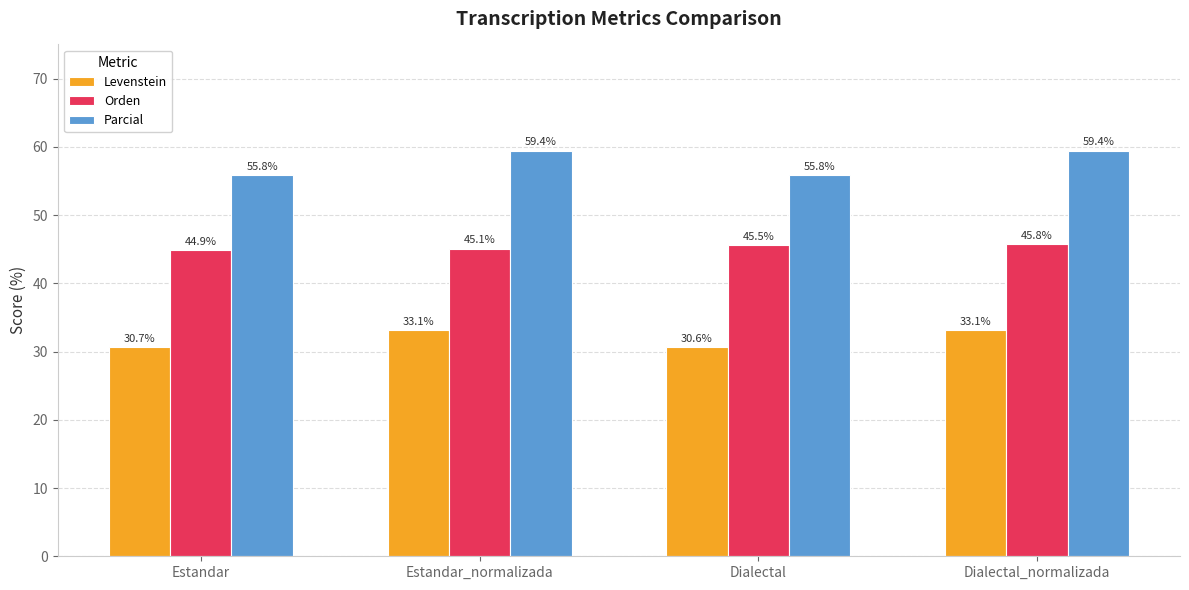

The value of Orden at Estandar_normalizada is 45.1. True or false?

True